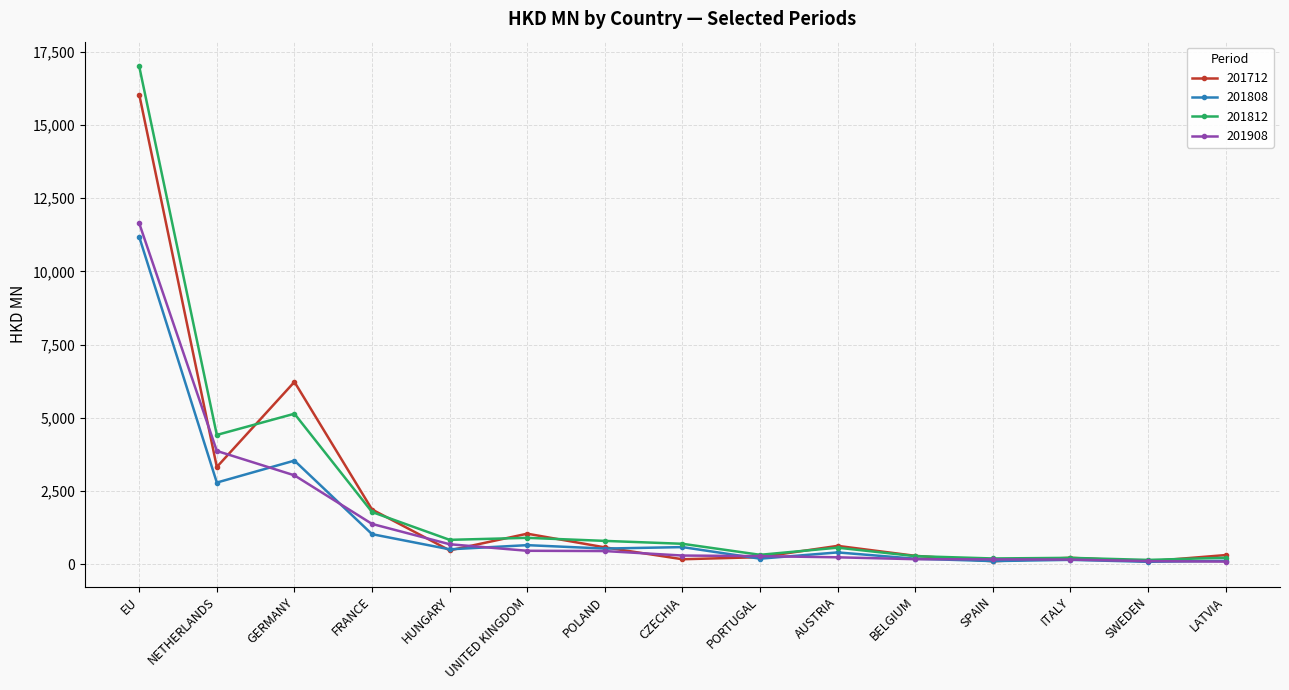

What is the total value across all series at BELGIUM?

914.9